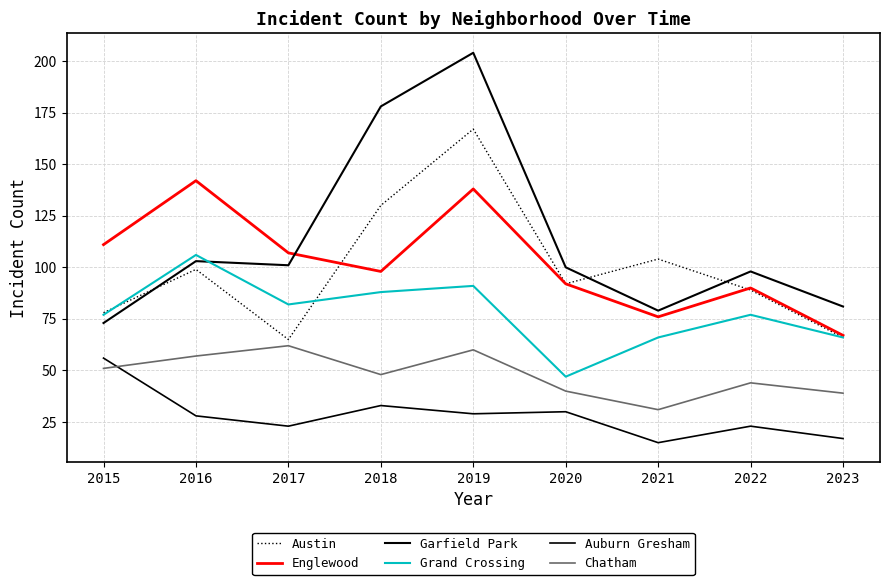

At which category does the chart reach its peak across all series?

2019